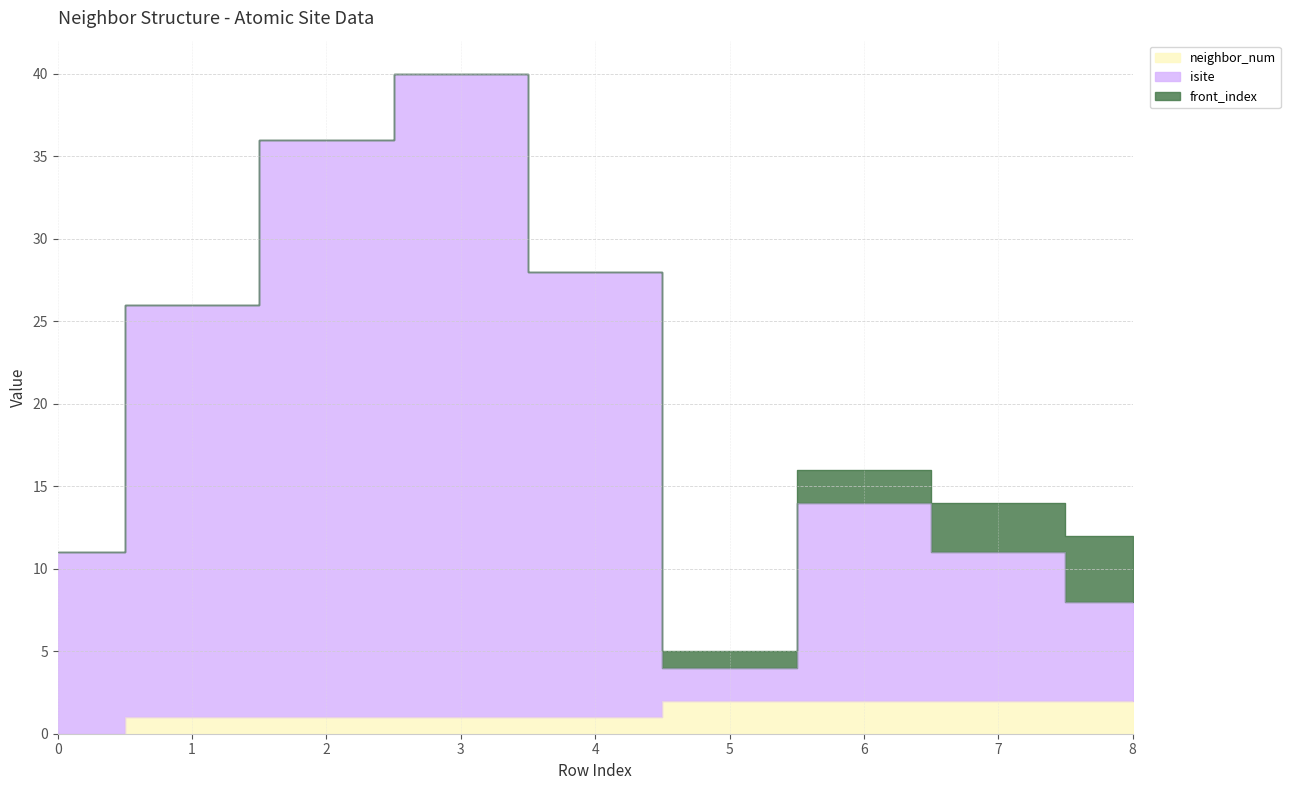

What is the average value of the isite series?

20